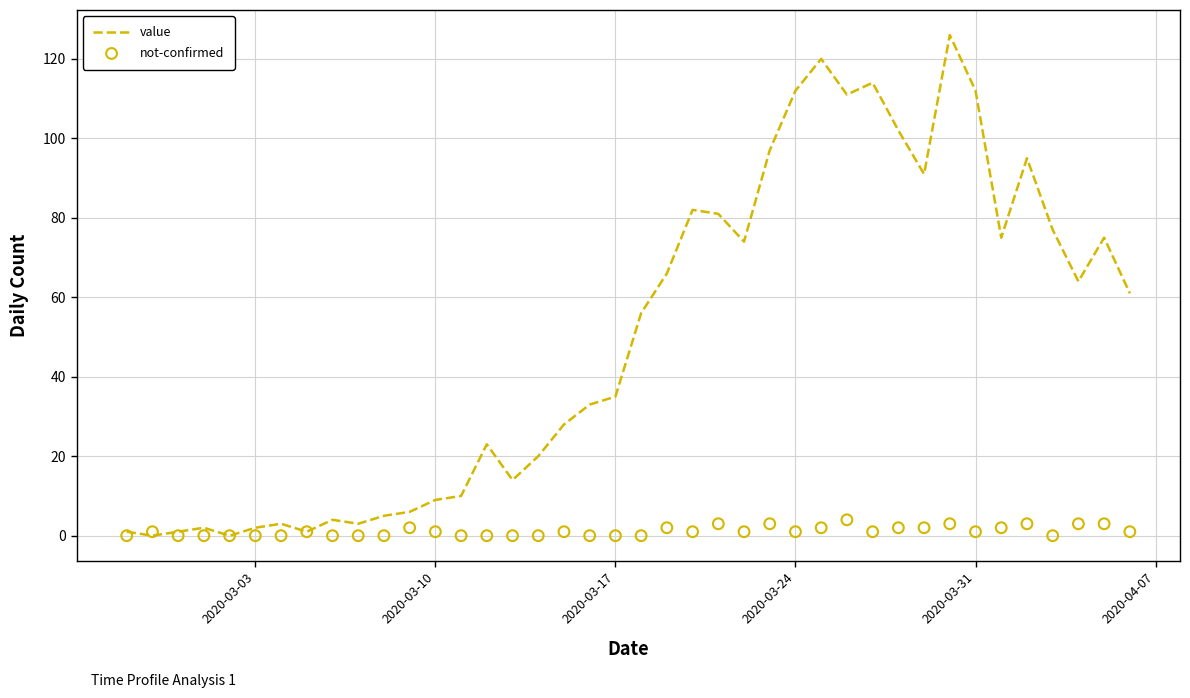

Which series has the largest Y range (max minus min)?

value